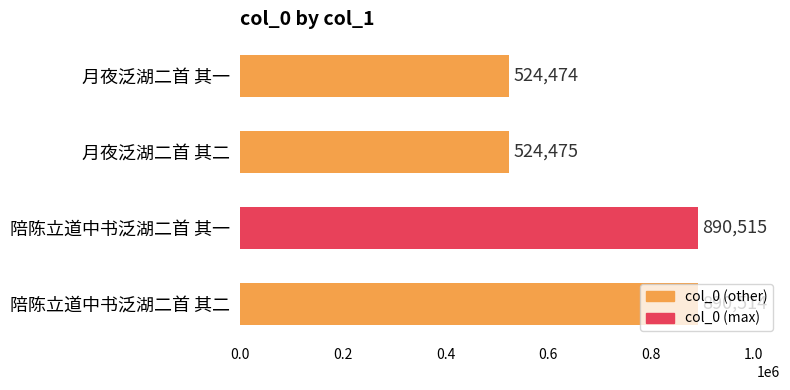

What is the approximate value at 陪陈立道中书泛湖二首 其二, to the nearest 100?

890500